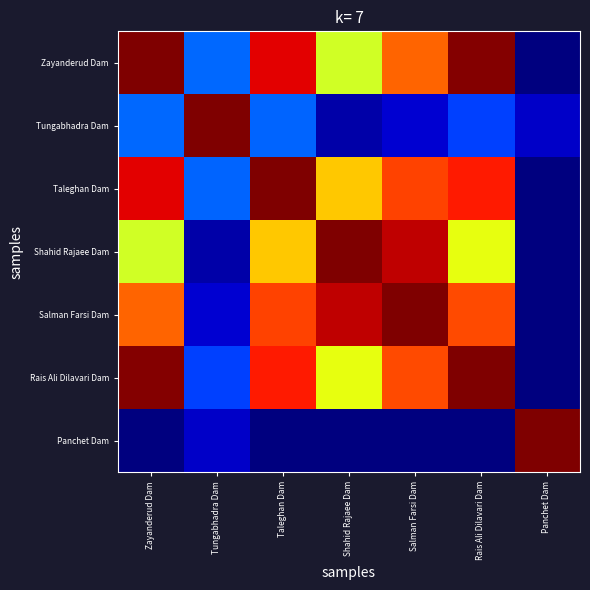

Count the number of data series in this chart.

7